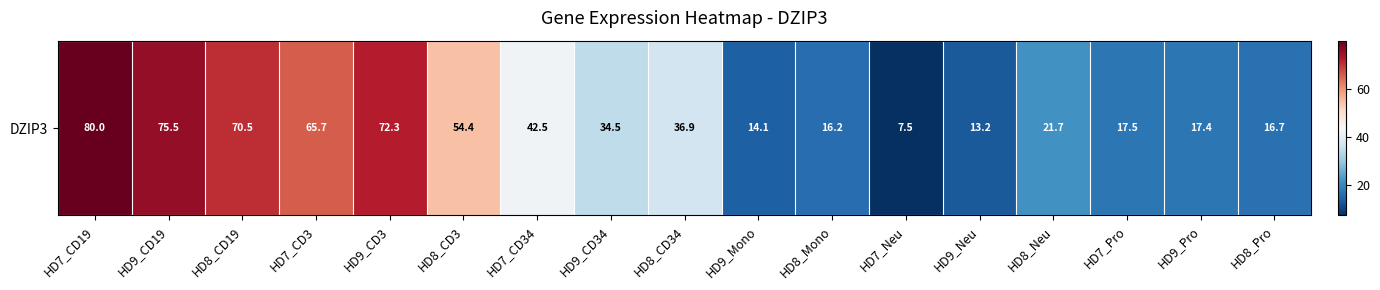

What is the minimum value shown in the chart?

7.5